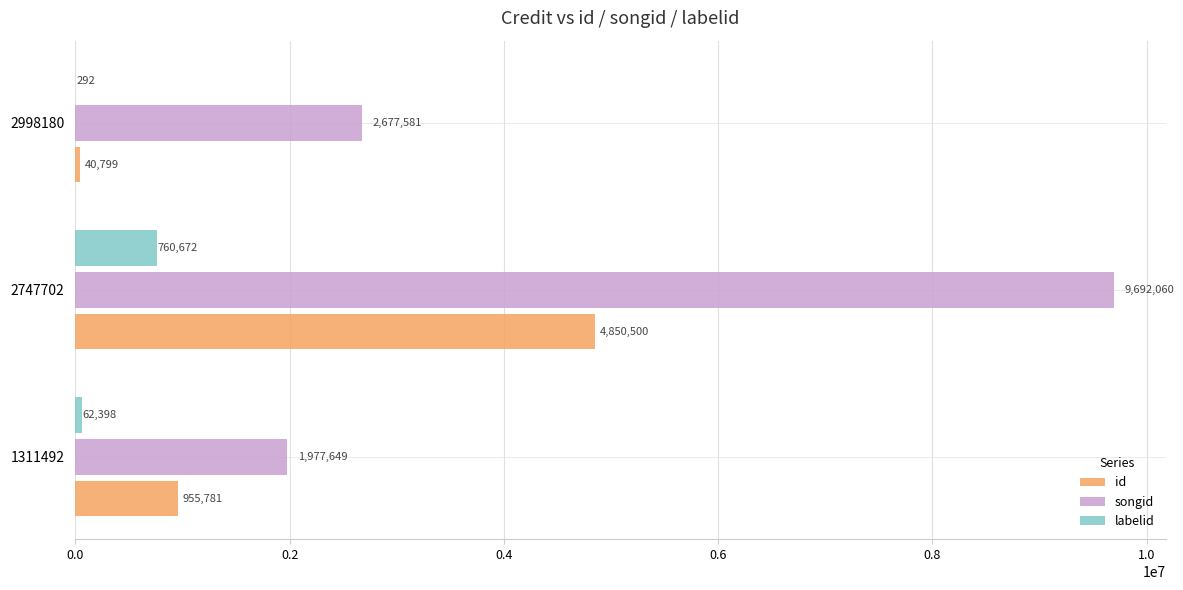

What is the sum of all id values?

5847080